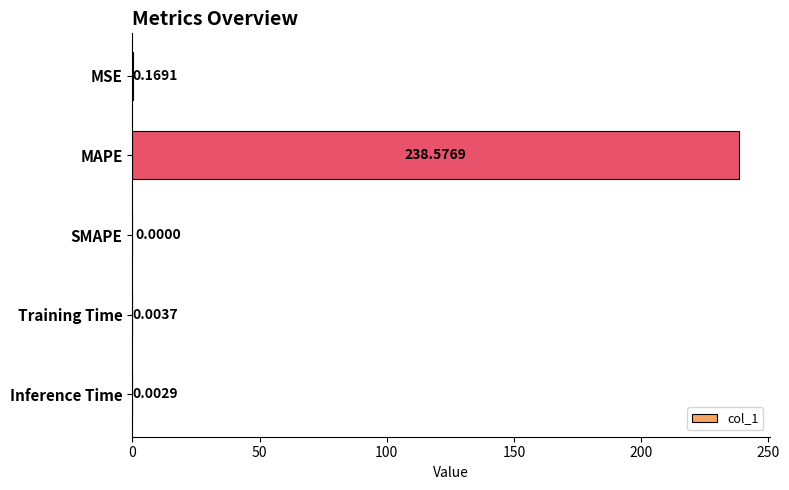

Count the number of categories in the chart.

5